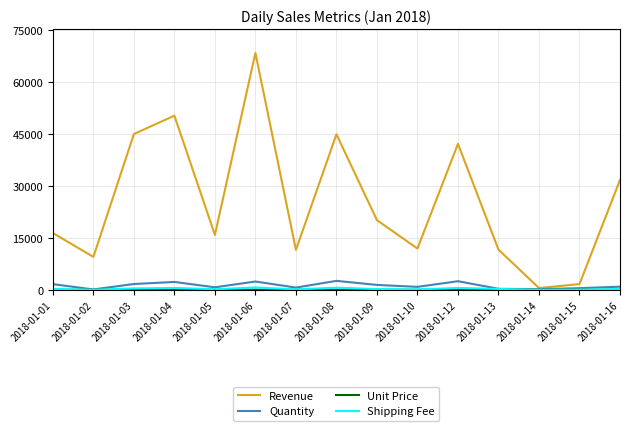

How many lines are shown in the chart?

4